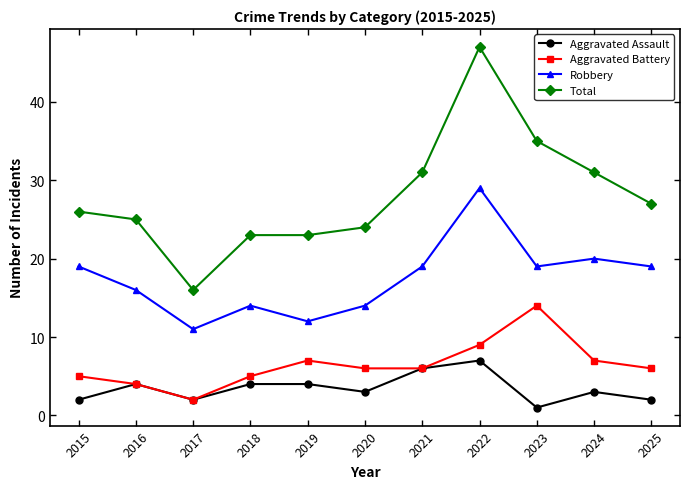

True or false: Aggravated Assault has a value of 11 at 2022.

False